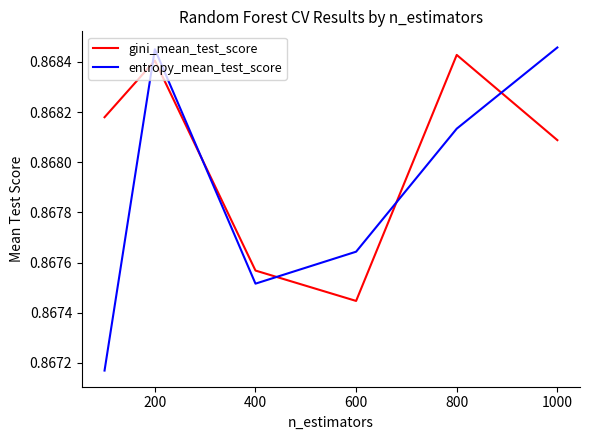

Which series has the widest spread of values?

entropy_mean_test_score